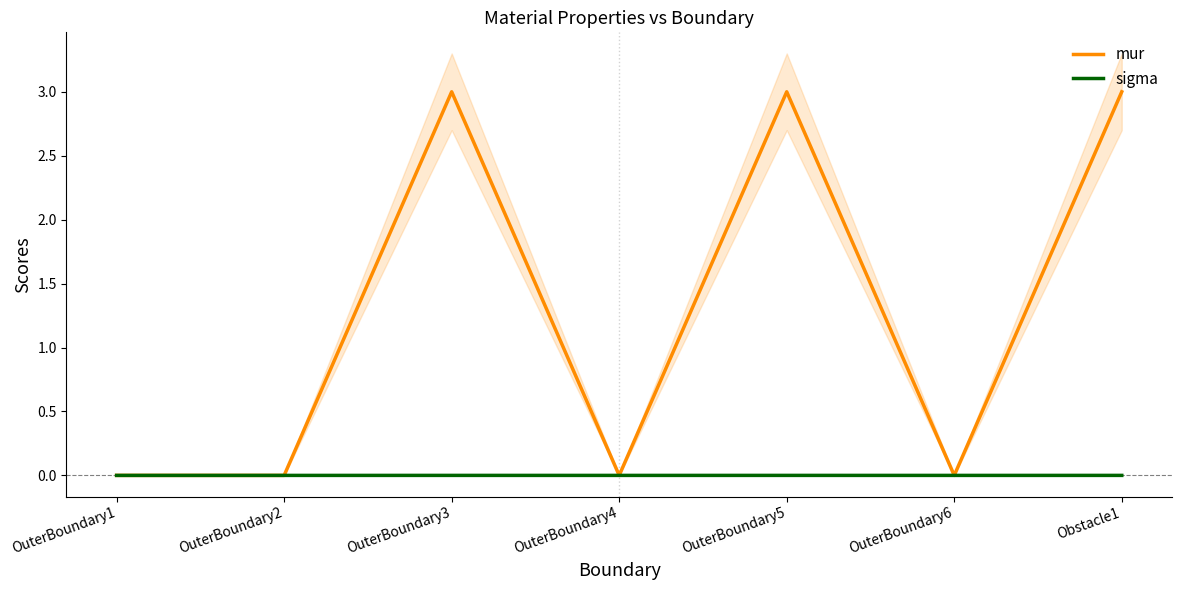

How many data points in mur are above 0?

3